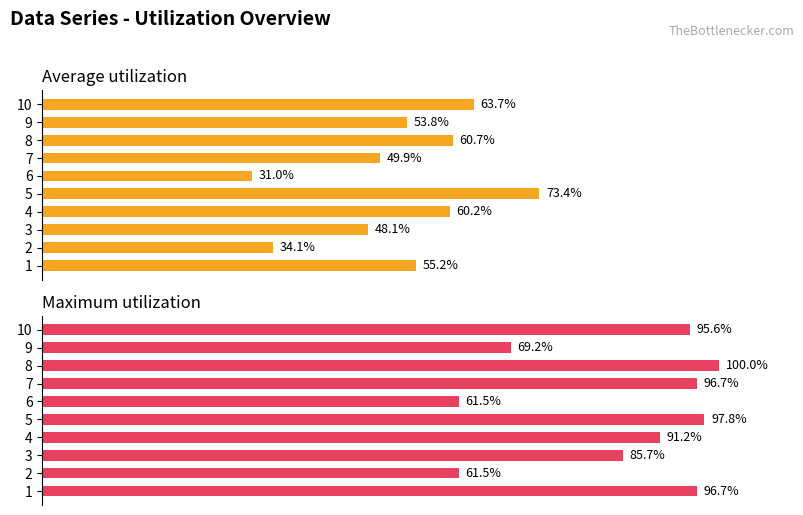

The Average utilization series shows 14.0 at 6. True or false?

False